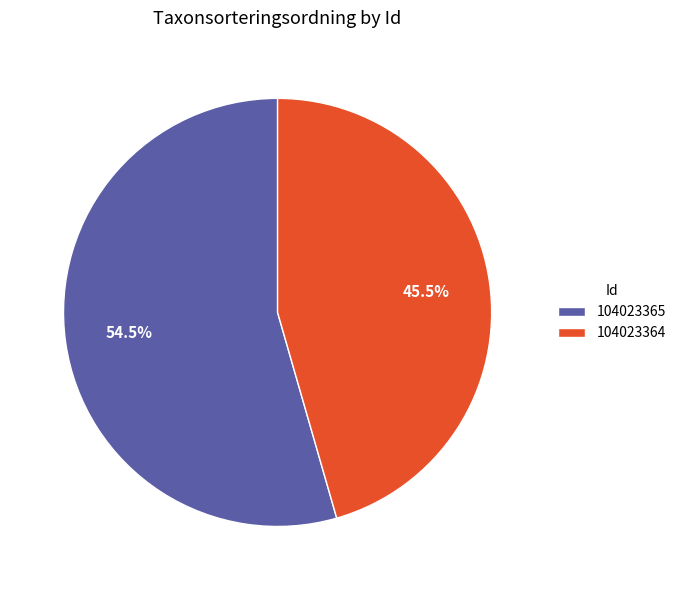

Which category has the biggest portion of the pie?

104023365